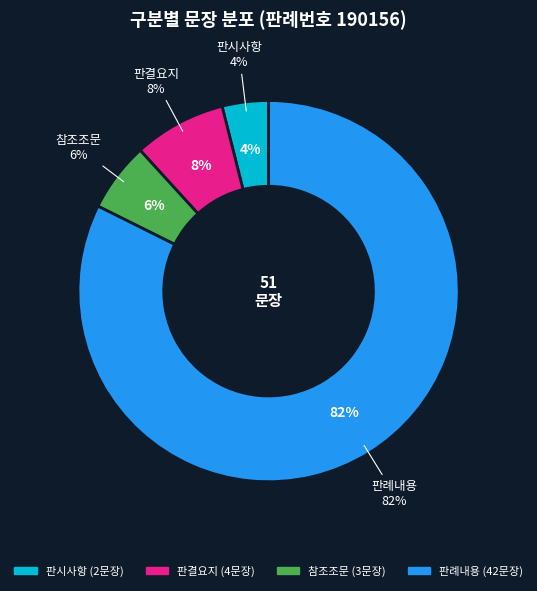

What is the majority slice?

판례내용